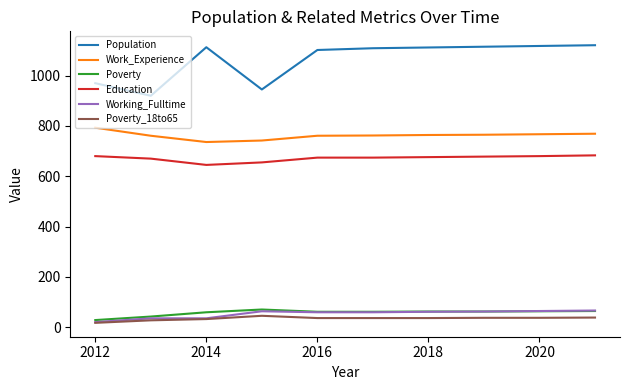

How many lines are shown in the chart?

6